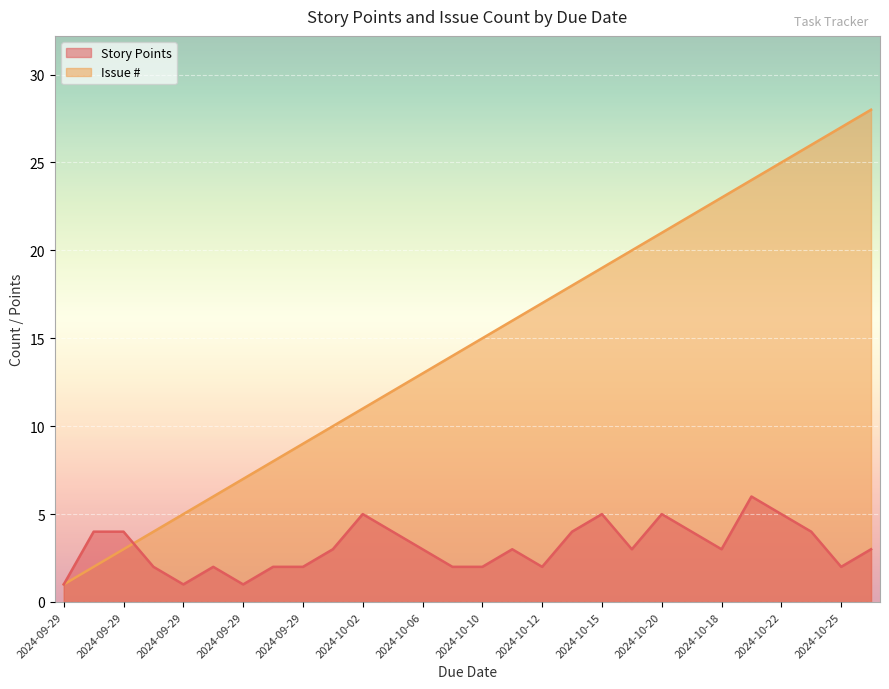

At which label does Story Points reach its minimum?

2024-09-29